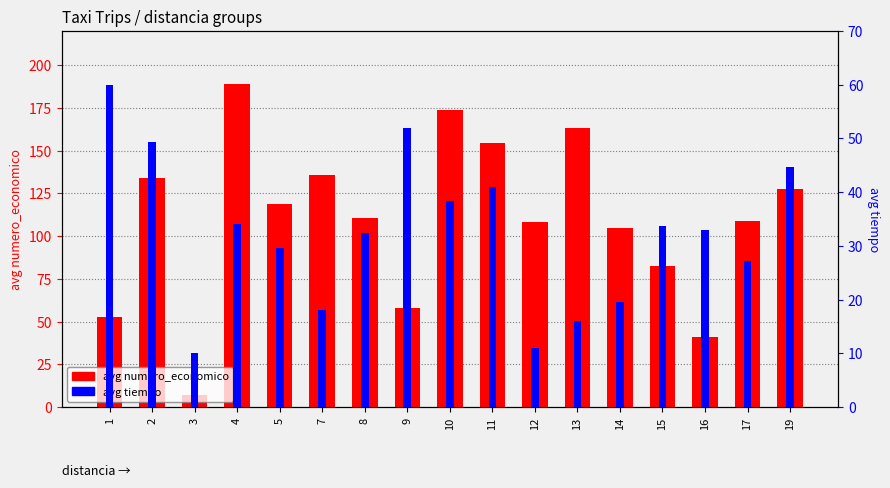

Reading left to right, extract all data points from this chart.

avg numero_economico: 53.0	134.0	7.0	189.0	119.0	136.0	110.7	58.0	173.7	154.5	108.0	163.0	104.5	82.8	41.0	108.8	127.3
avg tiempo: 60.0	49.3	10.0	34.0	29.7	18.0	32.3	52.0	38.3	41.0	11.0	16.0	19.5	33.8	33.0	27.2	44.7